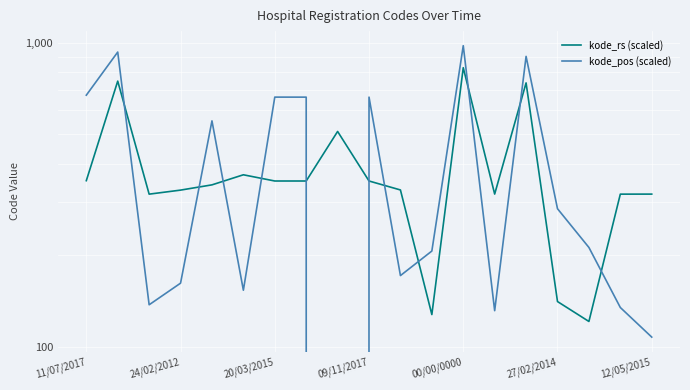

How many lines are shown in the chart?

2